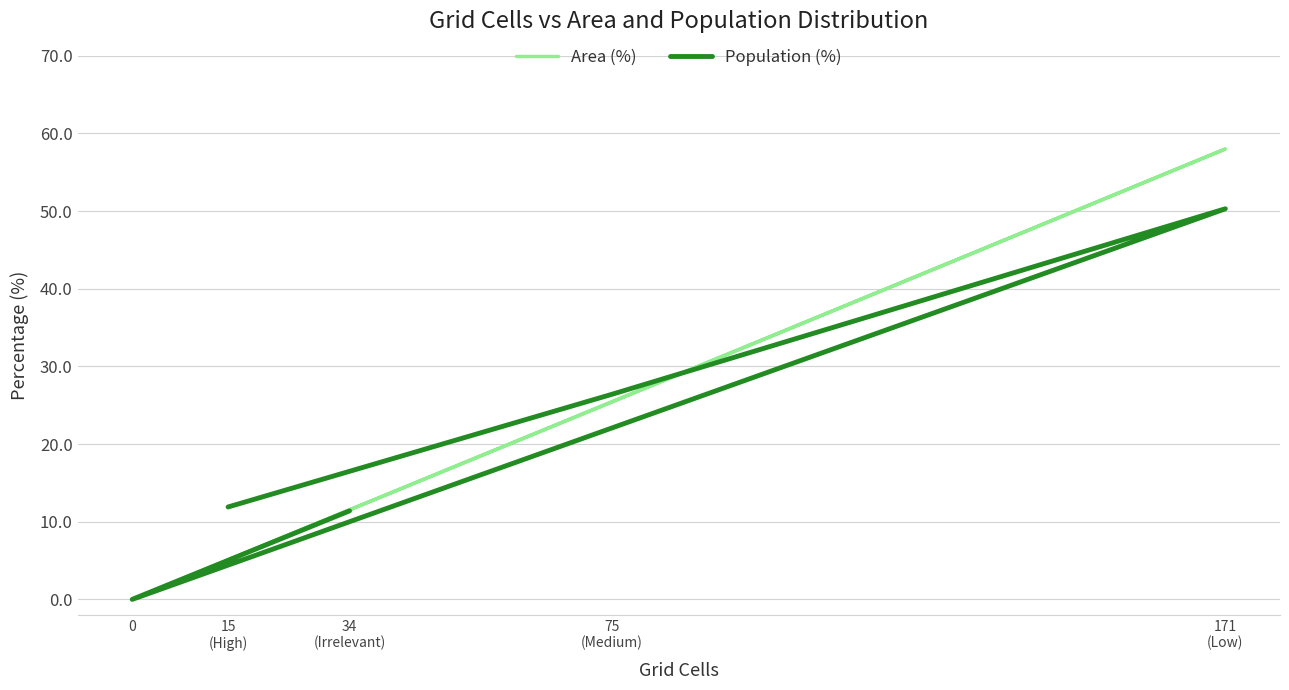

What are all the series names shown in the legend?

Area (%), Population (%)